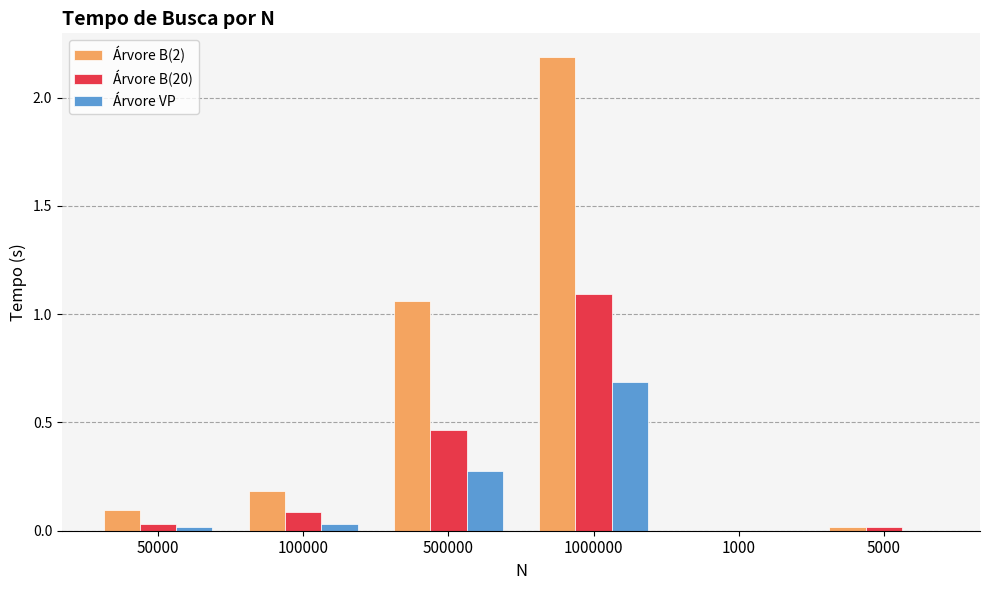

Does the chart contain stacked bars?

No